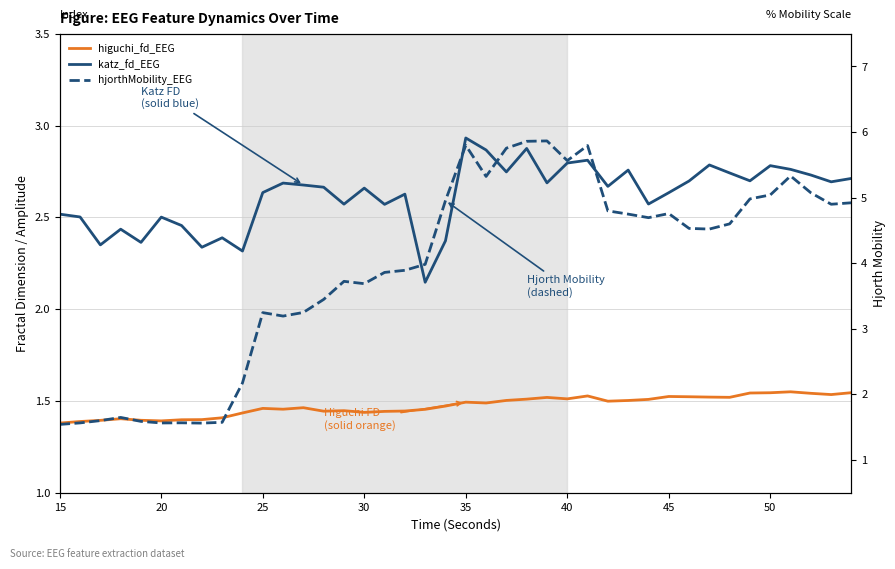

In katz_fd_EEG, how many points are lower than both neighbors (excluding endpoints)?

13